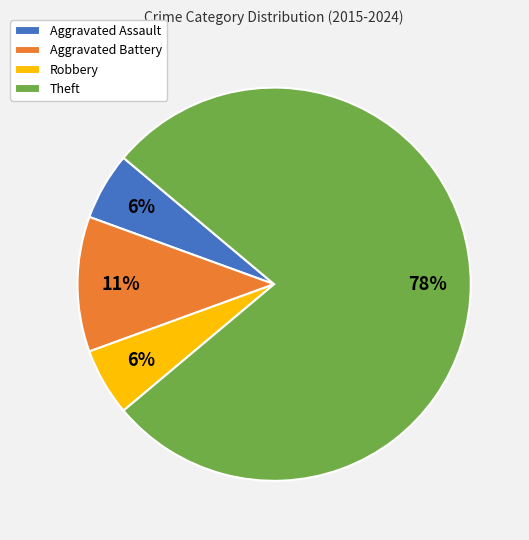

Does Theft represent more than half of the total?

Yes